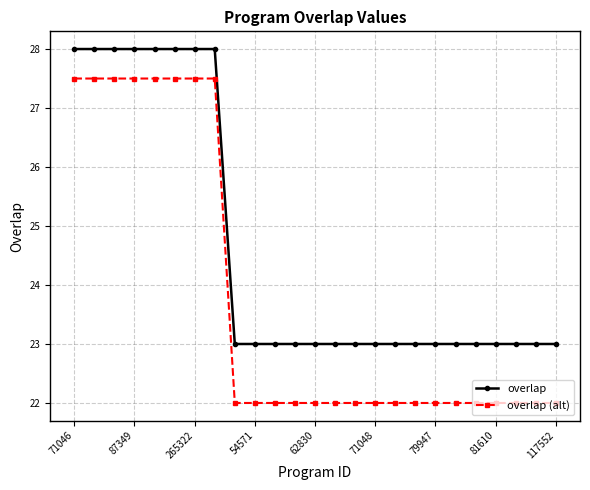

List the series in order of their overall mean, lowest first.

overlap (alt), overlap